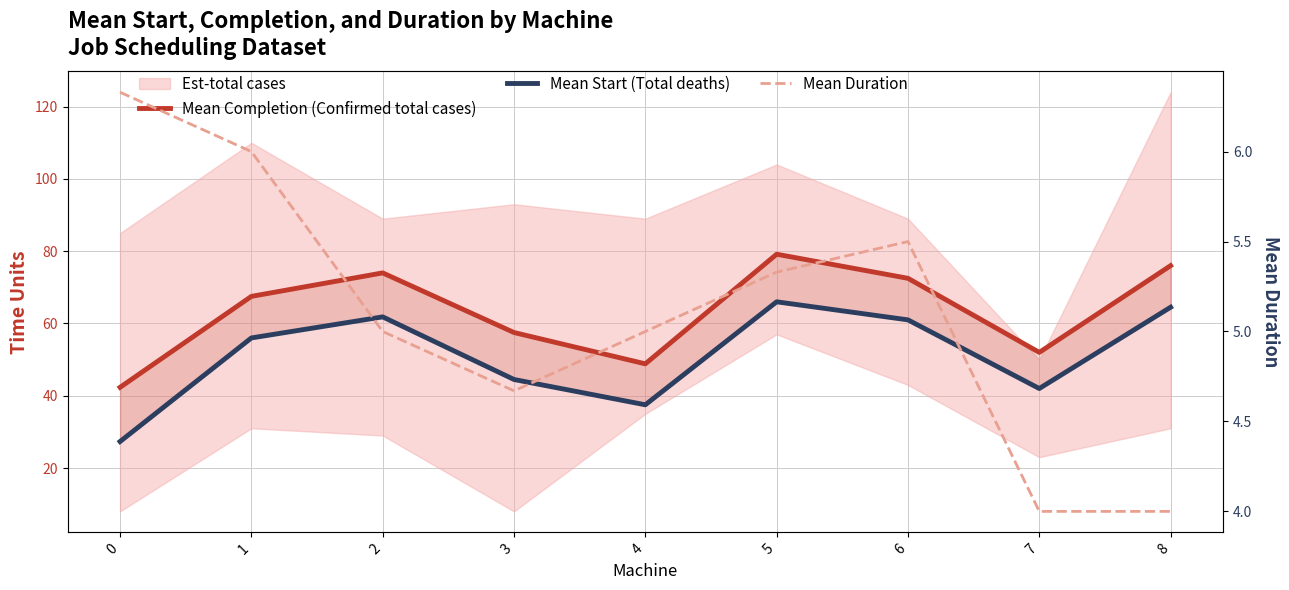

True or false: Mean Completion (Confirmed total cases) and Mean Start (Total deaths) cross at least once.

False